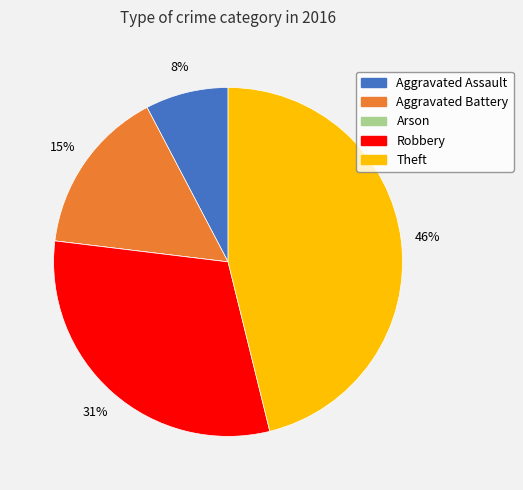

To the nearest percent, what portion does Aggravated Battery represent?

15%